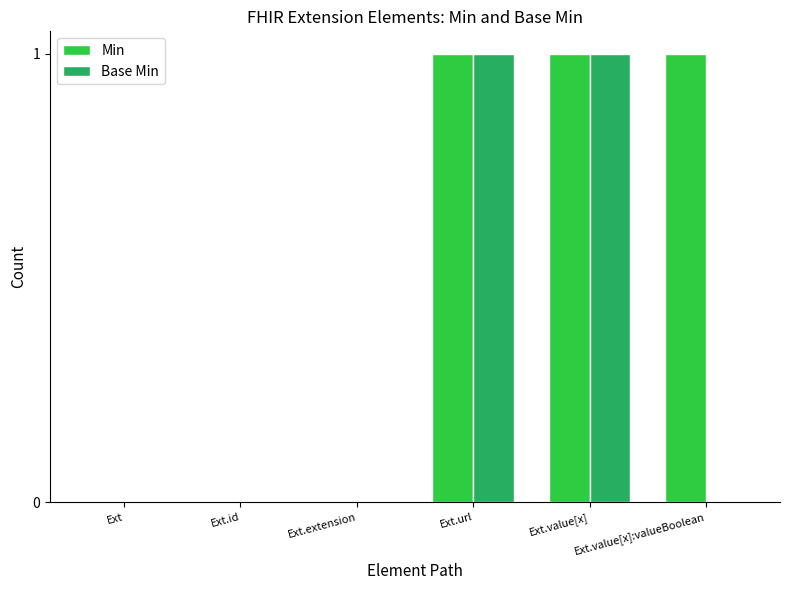

Which series has the largest total across all categories?

Min